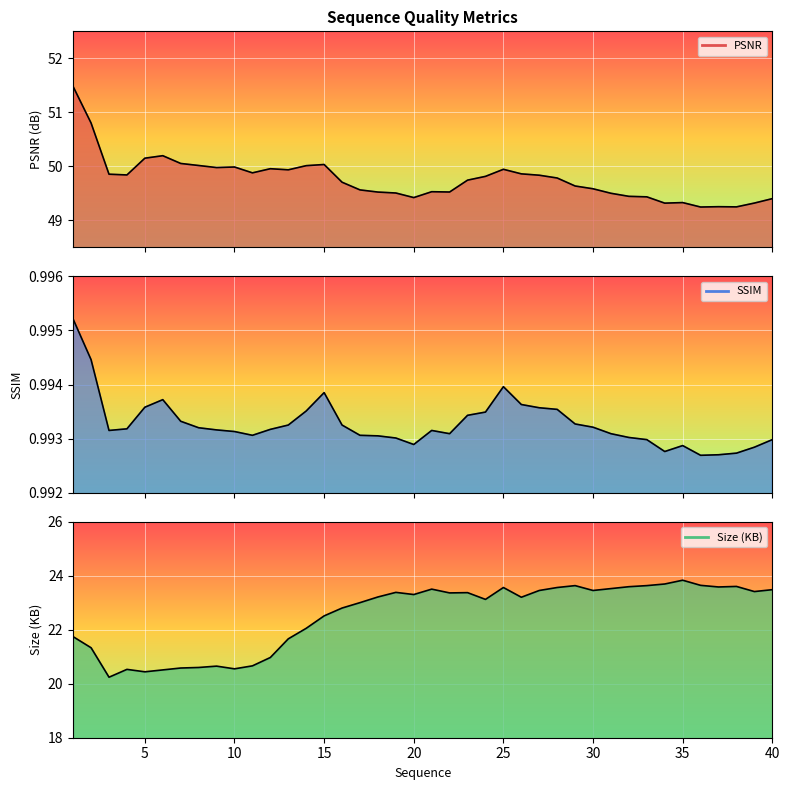

Which series has the largest range (max minus min)?

Size (KB)